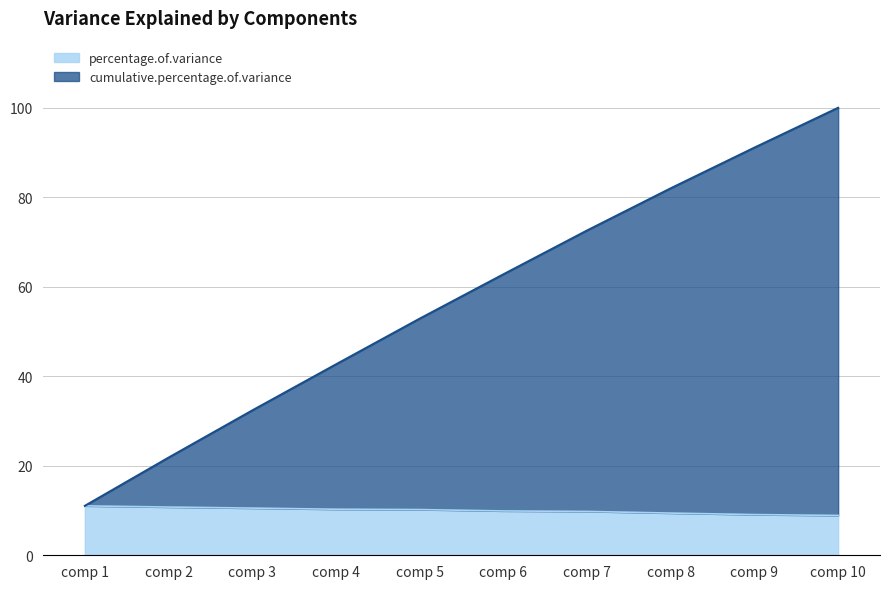

At how many categories does at least one series exceed 17?

9